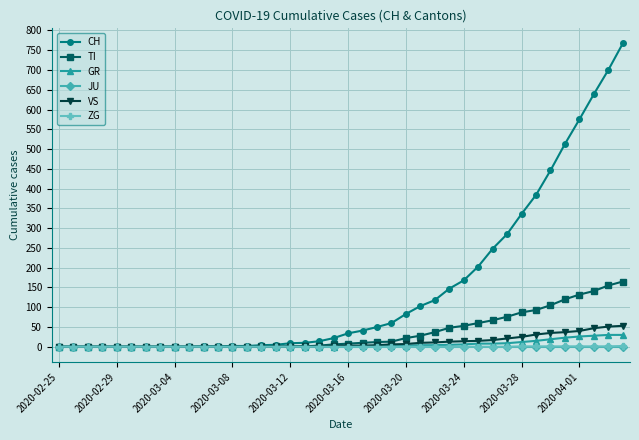

Which series has the widest spread of values?

CH